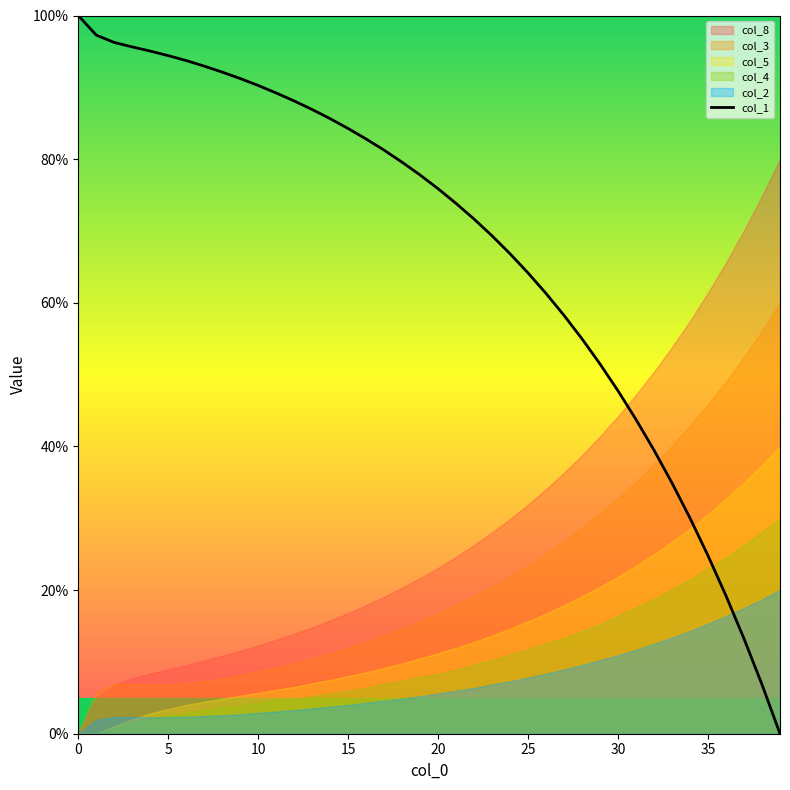

True or false: col_1 has a value of 84.3 at 15.

True